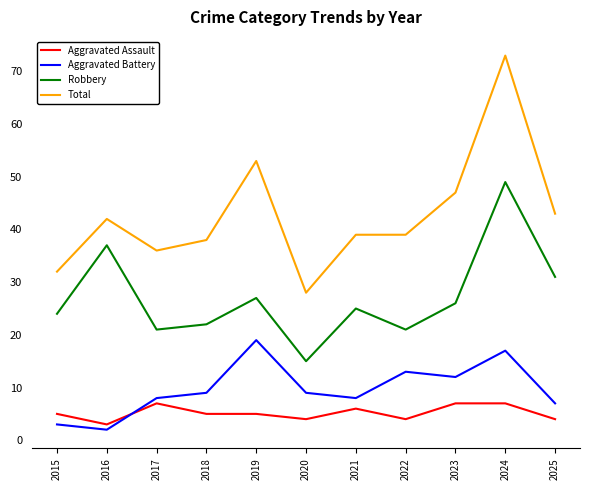

Rank the series at 2023 from lowest to highest value.

Aggravated Assault, Aggravated Battery, Robbery, Total